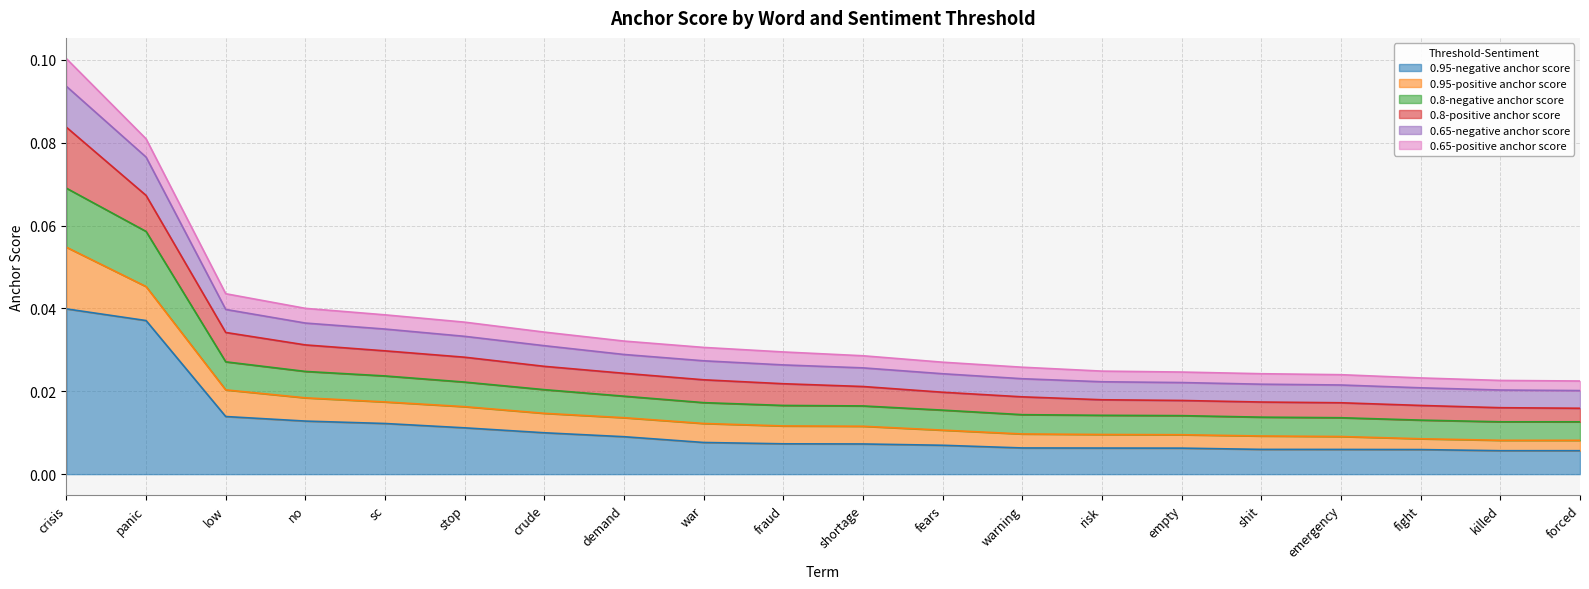

At which label does 0.8-negative anchor score reach its peak?

crisis